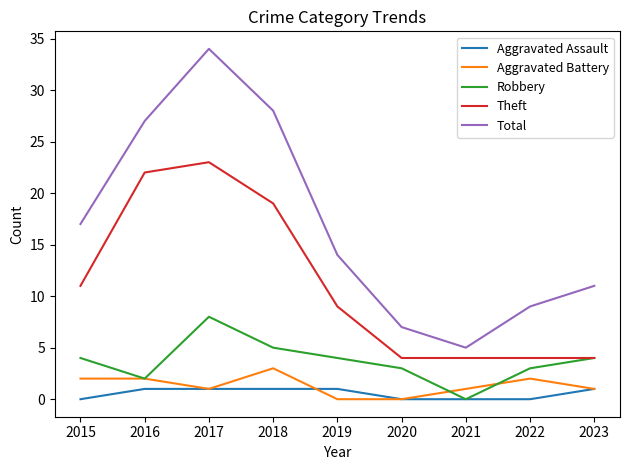

List the series in order of their peak value, highest first.

Total, Theft, Robbery, Aggravated Battery, Aggravated Assault